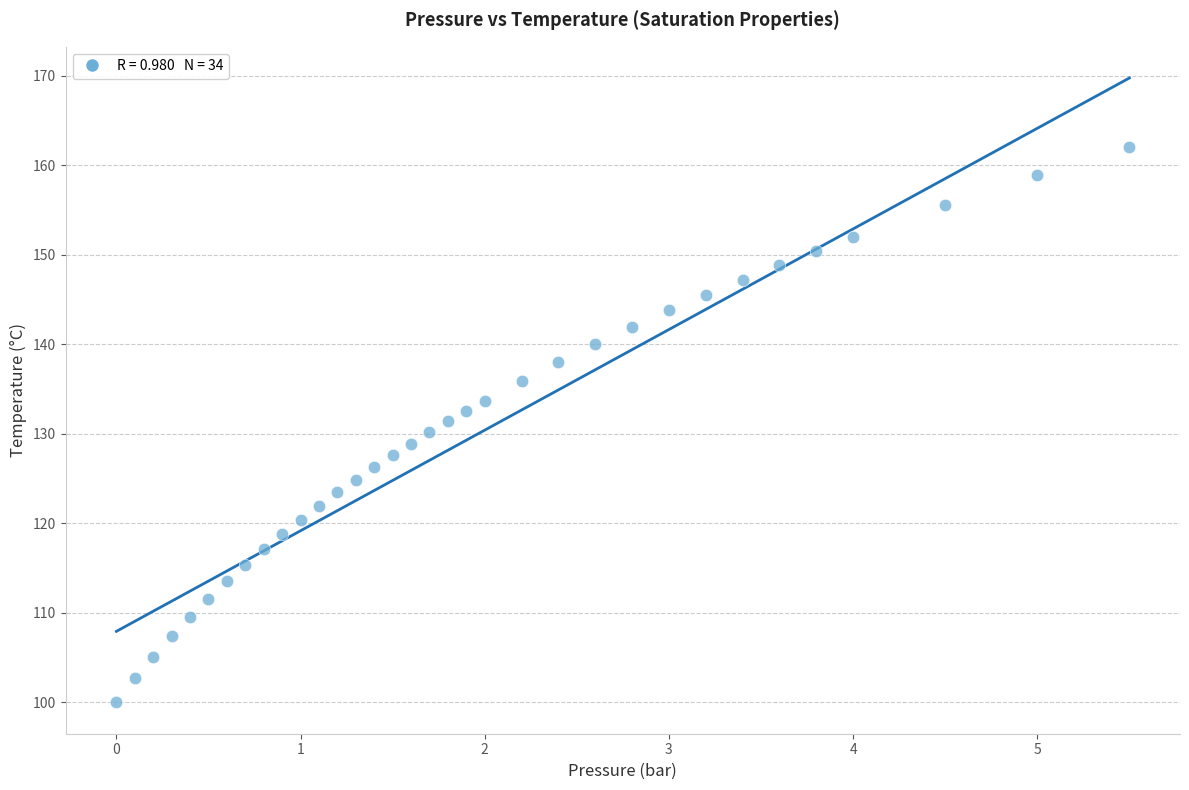

What is the range of Y values (max minus min)?

62.1